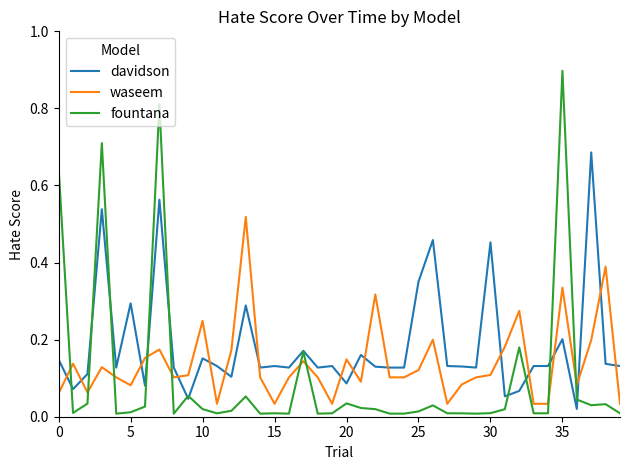

After their last crossing, which series has the higher values: fountana or waseem?

waseem